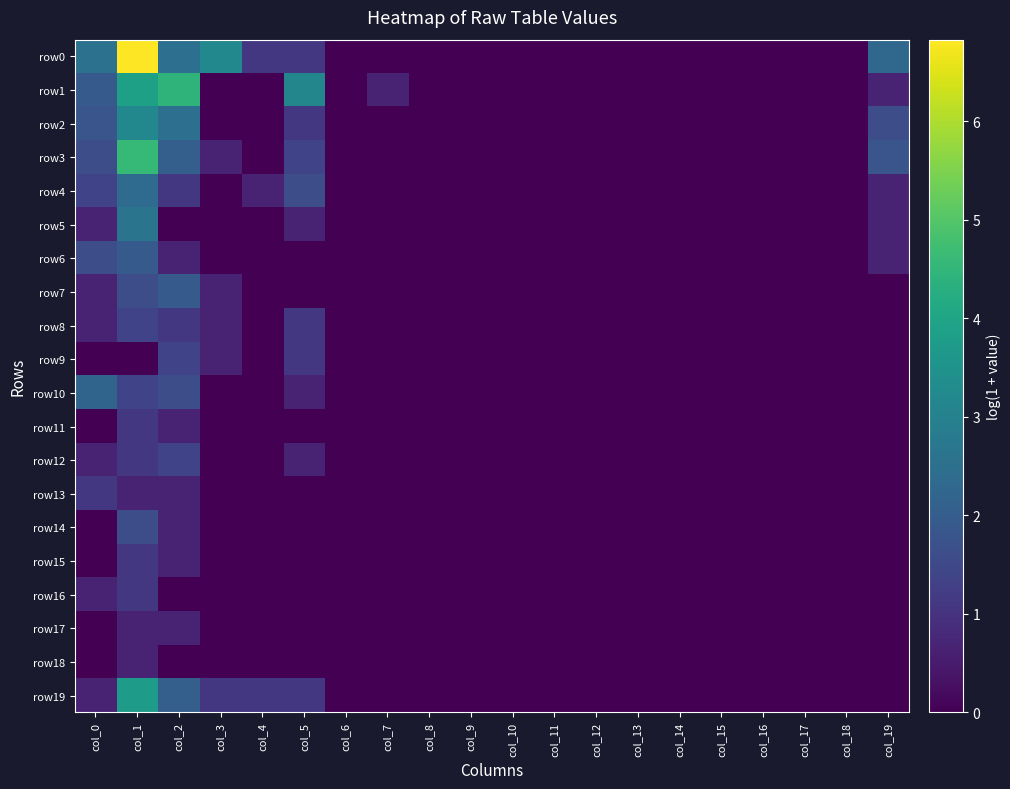

Reading right to left, transcribe all the data shown in this chart.

row0: col_19=2.3	col_18=0.0	col_17=0.0	col_16=0.0	col_15=0.0	col_14=0.0	col_13=0.0	col_12=0.0	col_11=0.0	col_10=0.0	col_9=0.0	col_8=0.0	col_7=0.0	col_6=0.0	col_5=1.1	col_4=1.1	col_3=3.2	col_2=2.5	col_1=6.8	col_0=2.6
row1: col_19=0.7	col_18=0.0	col_17=0.0	col_16=0.0	col_15=0.0	col_14=0.0	col_13=0.0	col_12=0.0	col_11=0.0	col_10=0.0	col_9=0.0	col_8=0.0	col_7=0.7	col_6=0.0	col_5=3.1	col_4=0.0	col_3=0.0	col_2=4.4	col_1=3.9	col_0=1.9
row2: col_19=1.6	col_18=0.0	col_17=0.0	col_16=0.0	col_15=0.0	col_14=0.0	col_13=0.0	col_12=0.0	col_11=0.0	col_10=0.0	col_9=0.0	col_8=0.0	col_7=0.0	col_6=0.0	col_5=1.1	col_4=0.0	col_3=0.0	col_2=2.5	col_1=3.2	col_0=1.8
row3: col_19=1.8	col_18=0.0	col_17=0.0	col_16=0.0	col_15=0.0	col_14=0.0	col_13=0.0	col_12=0.0	col_11=0.0	col_10=0.0	col_9=0.0	col_8=0.0	col_7=0.0	col_6=0.0	col_5=1.4	col_4=0.0	col_3=0.7	col_2=2.1	col_1=4.6	col_0=1.6
row4: col_19=0.7	col_18=0.0	col_17=0.0	col_16=0.0	col_15=0.0	col_14=0.0	col_13=0.0	col_12=0.0	col_11=0.0	col_10=0.0	col_9=0.0	col_8=0.0	col_7=0.0	col_6=0.0	col_5=1.6	col_4=0.7	col_3=0.0	col_2=1.1	col_1=2.4	col_0=1.4
row5: col_19=0.7	col_18=0.0	col_17=0.0	col_16=0.0	col_15=0.0	col_14=0.0	col_13=0.0	col_12=0.0	col_11=0.0	col_10=0.0	col_9=0.0	col_8=0.0	col_7=0.0	col_6=0.0	col_5=0.7	col_4=0.0	col_3=0.0	col_2=0.0	col_1=2.6	col_0=0.7
row6: col_19=0.7	col_18=0.0	col_17=0.0	col_16=0.0	col_15=0.0	col_14=0.0	col_13=0.0	col_12=0.0	col_11=0.0	col_10=0.0	col_9=0.0	col_8=0.0	col_7=0.0	col_6=0.0	col_5=0.0	col_4=0.0	col_3=0.0	col_2=0.7	col_1=1.9	col_0=1.6
row7: col_19=0.0	col_18=0.0	col_17=0.0	col_16=0.0	col_15=0.0	col_14=0.0	col_13=0.0	col_12=0.0	col_11=0.0	col_10=0.0	col_9=0.0	col_8=0.0	col_7=0.0	col_6=0.0	col_5=0.0	col_4=0.0	col_3=0.7	col_2=1.9	col_1=1.6	col_0=0.7
row8: col_19=0.0	col_18=0.0	col_17=0.0	col_16=0.0	col_15=0.0	col_14=0.0	col_13=0.0	col_12=0.0	col_11=0.0	col_10=0.0	col_9=0.0	col_8=0.0	col_7=0.0	col_6=0.0	col_5=1.1	col_4=0.0	col_3=0.7	col_2=1.1	col_1=1.4	col_0=0.7
row9: col_19=0.0	col_18=0.0	col_17=0.0	col_16=0.0	col_15=0.0	col_14=0.0	col_13=0.0	col_12=0.0	col_11=0.0	col_10=0.0	col_9=0.0	col_8=0.0	col_7=0.0	col_6=0.0	col_5=1.1	col_4=0.0	col_3=0.7	col_2=1.4	col_1=0.0	col_0=0.0
row10: col_19=0.0	col_18=0.0	col_17=0.0	col_16=0.0	col_15=0.0	col_14=0.0	col_13=0.0	col_12=0.0	col_11=0.0	col_10=0.0	col_9=0.0	col_8=0.0	col_7=0.0	col_6=0.0	col_5=0.7	col_4=0.0	col_3=0.0	col_2=1.6	col_1=1.4	col_0=2.2
row11: col_19=0.0	col_18=0.0	col_17=0.0	col_16=0.0	col_15=0.0	col_14=0.0	col_13=0.0	col_12=0.0	col_11=0.0	col_10=0.0	col_9=0.0	col_8=0.0	col_7=0.0	col_6=0.0	col_5=0.0	col_4=0.0	col_3=0.0	col_2=0.7	col_1=1.1	col_0=0.0
row12: col_19=0.0	col_18=0.0	col_17=0.0	col_16=0.0	col_15=0.0	col_14=0.0	col_13=0.0	col_12=0.0	col_11=0.0	col_10=0.0	col_9=0.0	col_8=0.0	col_7=0.0	col_6=0.0	col_5=0.7	col_4=0.0	col_3=0.0	col_2=1.4	col_1=1.1	col_0=0.7
row13: col_19=0.0	col_18=0.0	col_17=0.0	col_16=0.0	col_15=0.0	col_14=0.0	col_13=0.0	col_12=0.0	col_11=0.0	col_10=0.0	col_9=0.0	col_8=0.0	col_7=0.0	col_6=0.0	col_5=0.0	col_4=0.0	col_3=0.0	col_2=0.7	col_1=0.7	col_0=1.1
row14: col_19=0.0	col_18=0.0	col_17=0.0	col_16=0.0	col_15=0.0	col_14=0.0	col_13=0.0	col_12=0.0	col_11=0.0	col_10=0.0	col_9=0.0	col_8=0.0	col_7=0.0	col_6=0.0	col_5=0.0	col_4=0.0	col_3=0.0	col_2=0.7	col_1=1.6	col_0=0.0
row15: col_19=0.0	col_18=0.0	col_17=0.0	col_16=0.0	col_15=0.0	col_14=0.0	col_13=0.0	col_12=0.0	col_11=0.0	col_10=0.0	col_9=0.0	col_8=0.0	col_7=0.0	col_6=0.0	col_5=0.0	col_4=0.0	col_3=0.0	col_2=0.7	col_1=1.1	col_0=0.0
row16: col_19=0.0	col_18=0.0	col_17=0.0	col_16=0.0	col_15=0.0	col_14=0.0	col_13=0.0	col_12=0.0	col_11=0.0	col_10=0.0	col_9=0.0	col_8=0.0	col_7=0.0	col_6=0.0	col_5=0.0	col_4=0.0	col_3=0.0	col_2=0.0	col_1=1.1	col_0=0.7
row17: col_19=0.0	col_18=0.0	col_17=0.0	col_16=0.0	col_15=0.0	col_14=0.0	col_13=0.0	col_12=0.0	col_11=0.0	col_10=0.0	col_9=0.0	col_8=0.0	col_7=0.0	col_6=0.0	col_5=0.0	col_4=0.0	col_3=0.0	col_2=0.7	col_1=0.7	col_0=0.0
row18: col_19=0.0	col_18=0.0	col_17=0.0	col_16=0.0	col_15=0.0	col_14=0.0	col_13=0.0	col_12=0.0	col_11=0.0	col_10=0.0	col_9=0.0	col_8=0.0	col_7=0.0	col_6=0.0	col_5=0.0	col_4=0.0	col_3=0.0	col_2=0.0	col_1=0.7	col_0=0.0
row19: col_19=0.0	col_18=0.0	col_17=0.0	col_16=0.0	col_15=0.0	col_14=0.0	col_13=0.0	col_12=0.0	col_11=0.0	col_10=0.0	col_9=0.0	col_8=0.0	col_7=0.0	col_6=0.0	col_5=1.1	col_4=1.1	col_3=1.1	col_2=2.1	col_1=3.8	col_0=0.7